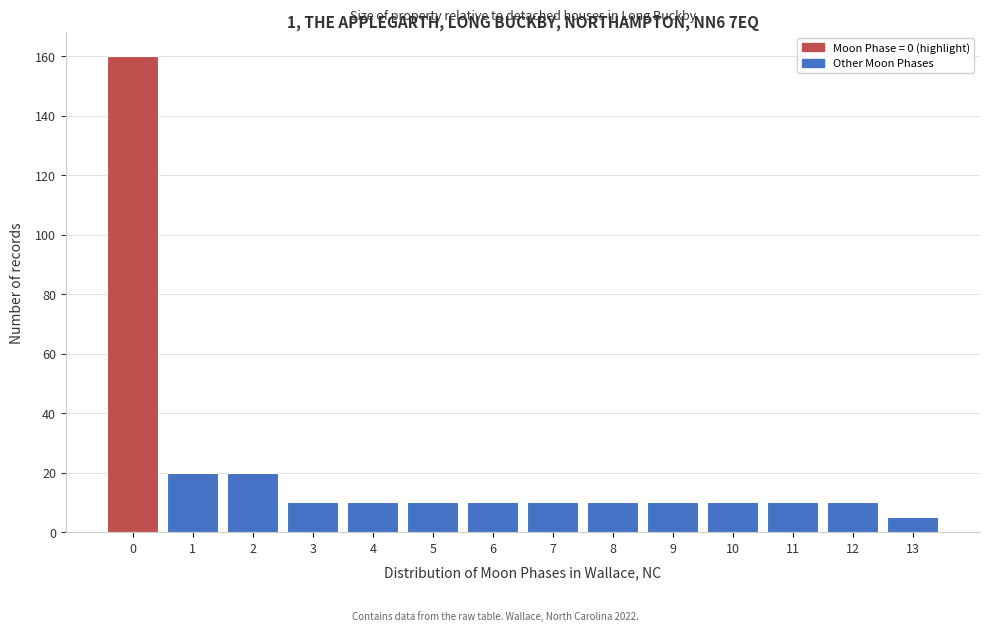

Reading left to right, list all the values displayed in this chart.

160	20	20	10	10	10	10	10	10	10	10	10	10	5